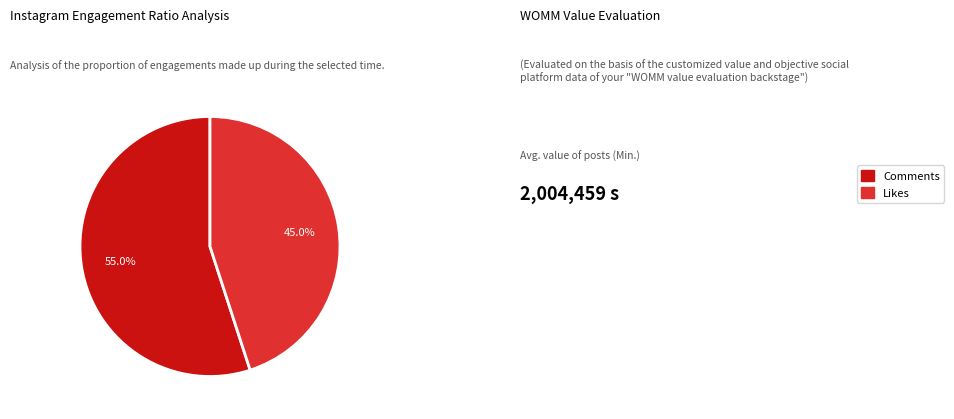

Which slice is the smallest?

Likes